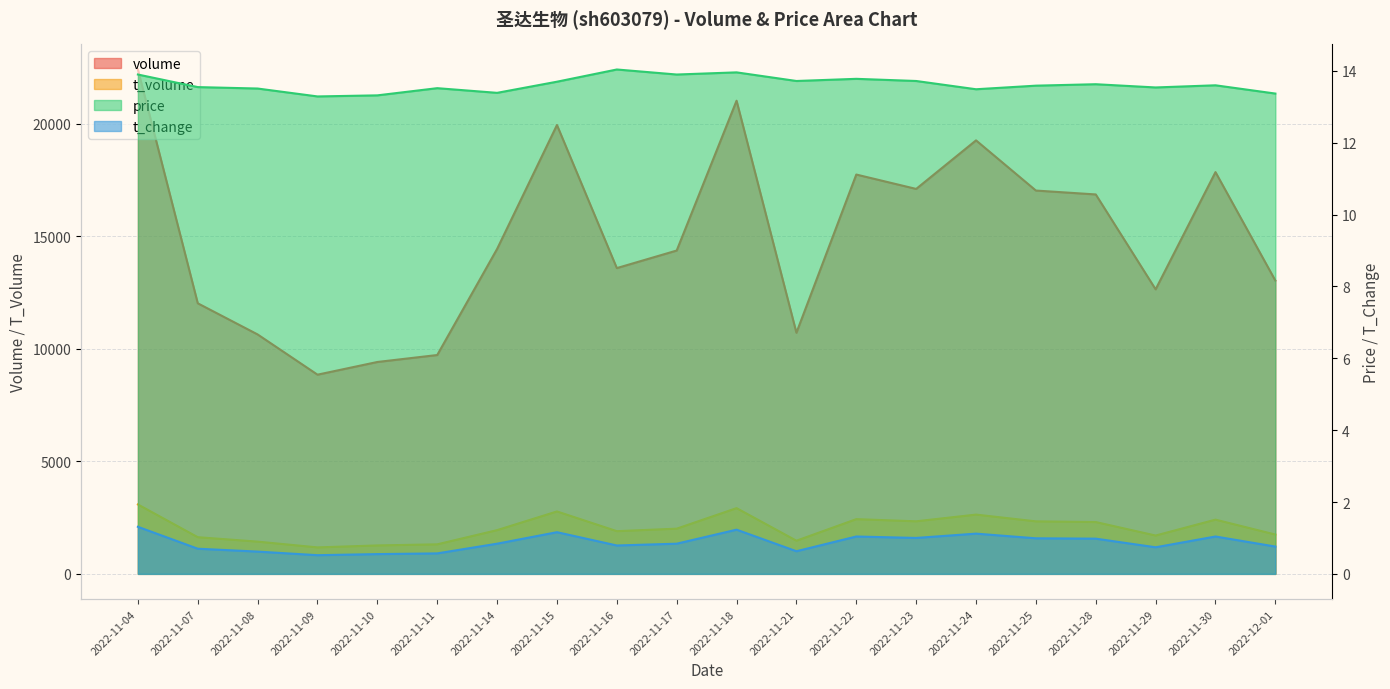

The t_change series shows 0.8 at 2022-11-14. True or false?

True